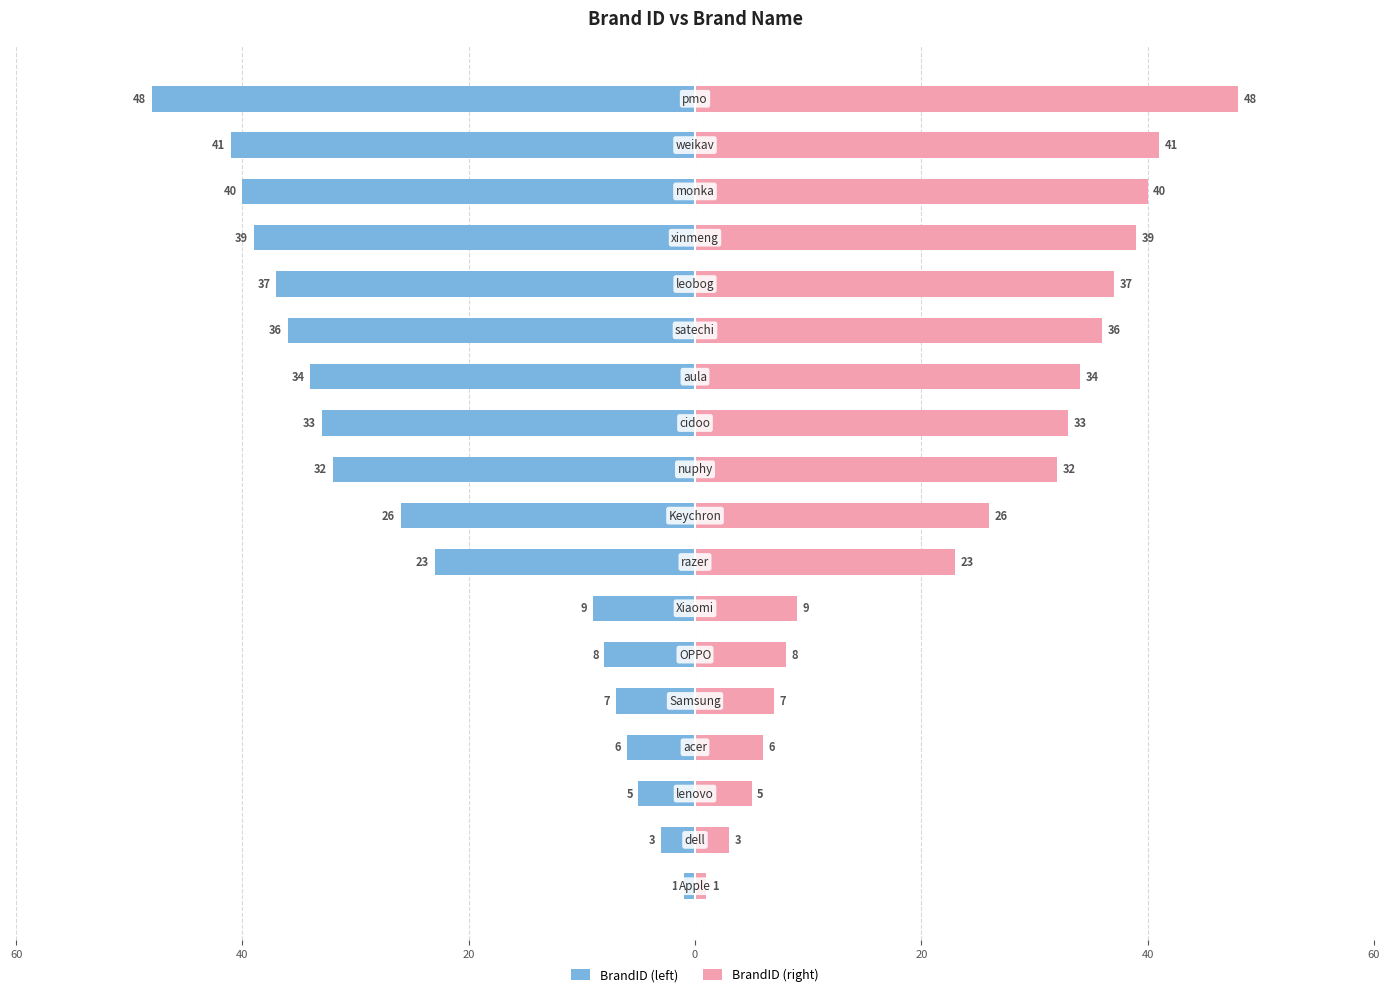

The value of BrandID (left) at 16 is -41. True or false?

True